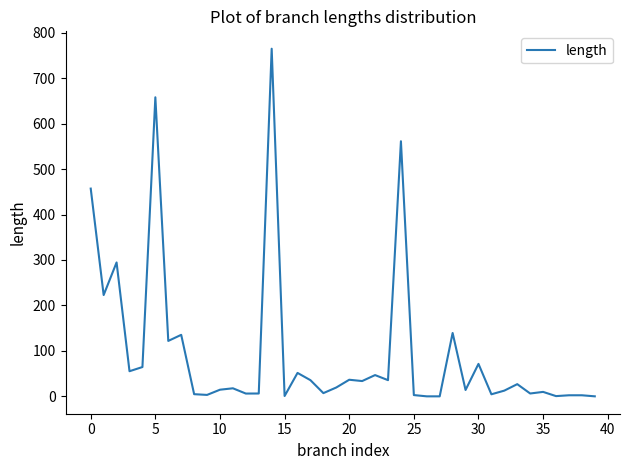

What is the difference between the maximum and minimum values?

764.7